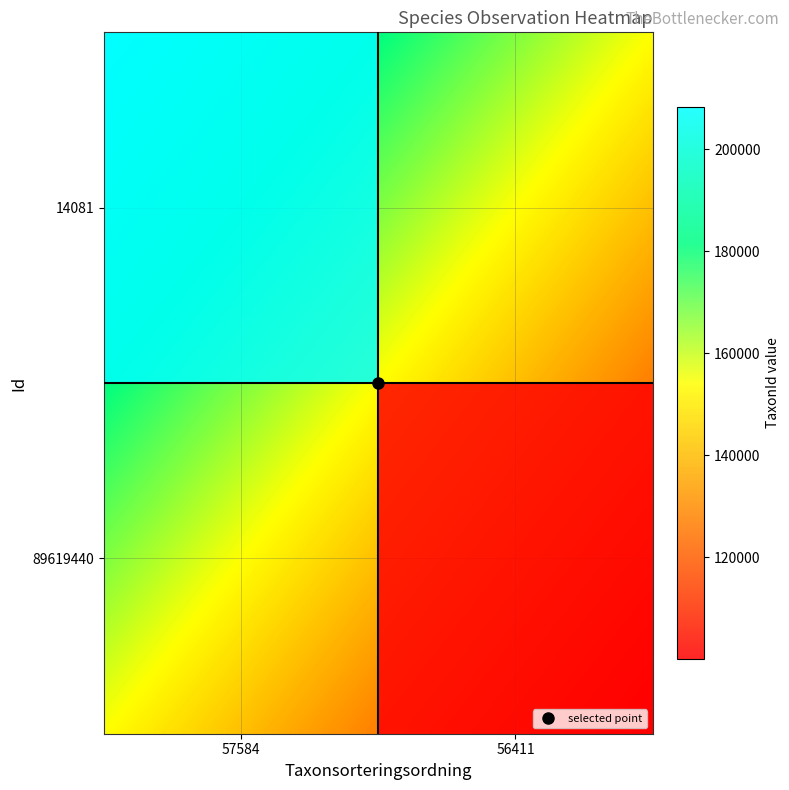

Which label corresponds to the largest value in the chart?

57584